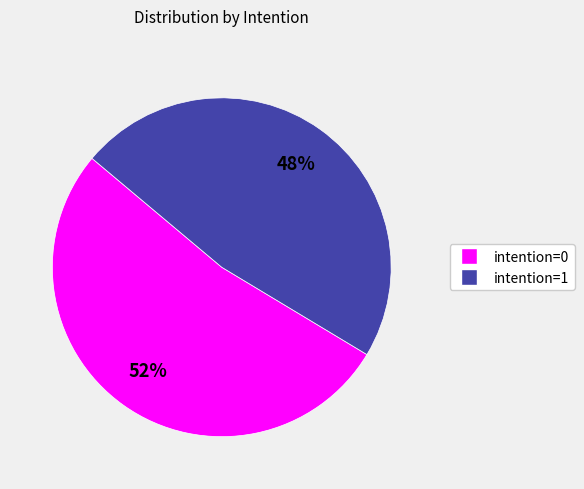

To the nearest percent, what portion does intention=0 represent?

52%